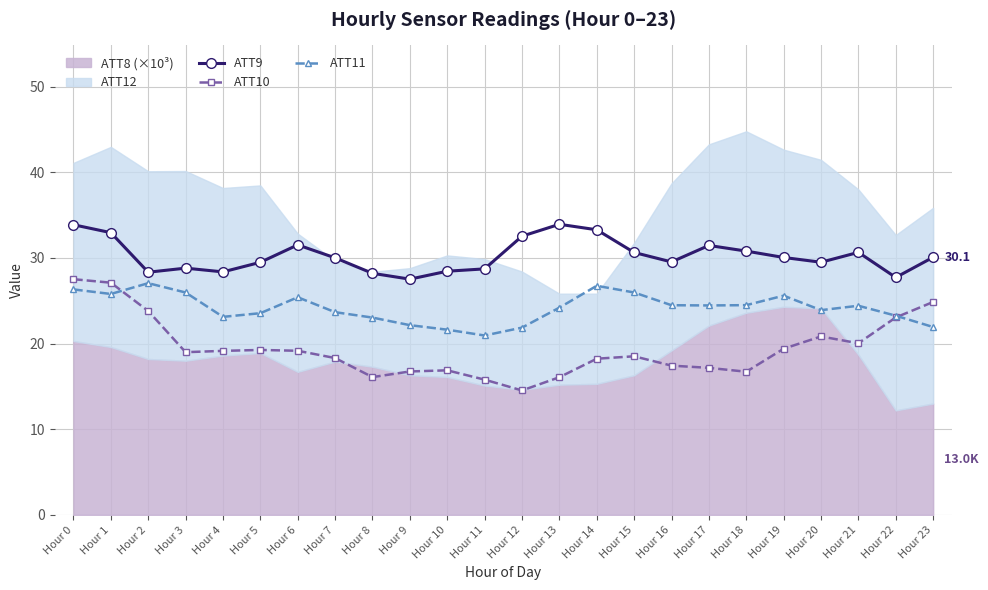

What is the difference between the second highest and minimum values in the ATT11 series?

5.8